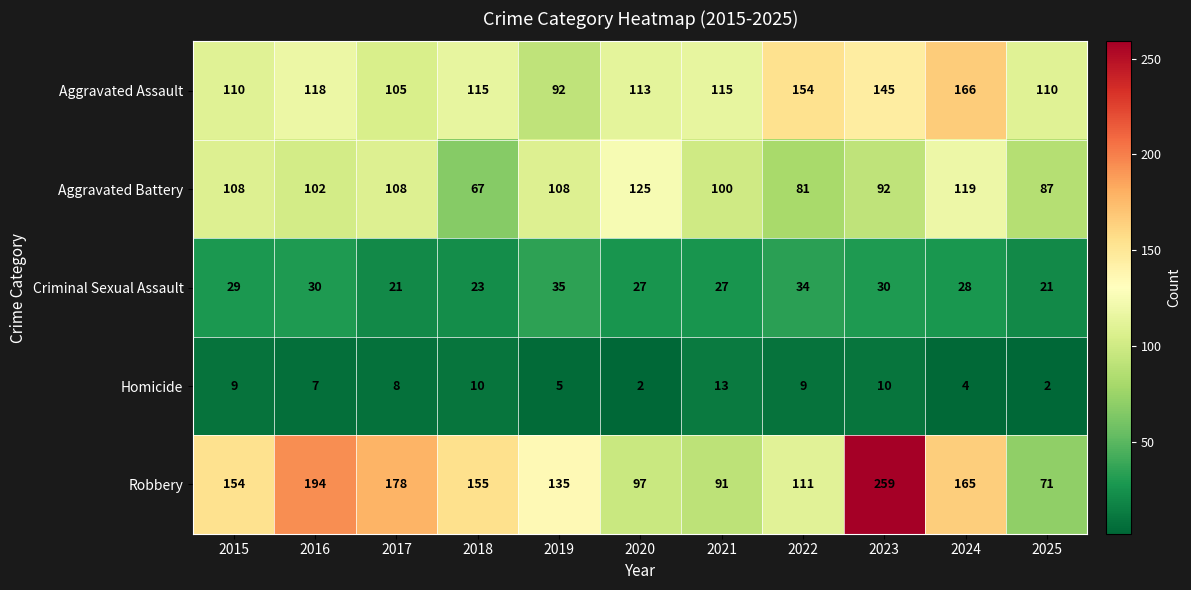

At which category does the chart reach its peak across all series?

2023